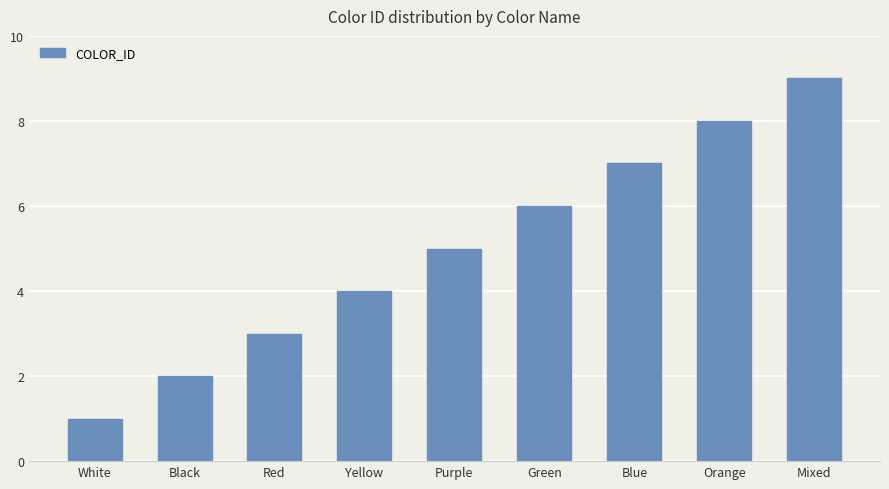

The chart shows a value of 9 at Mixed. True or false?

True